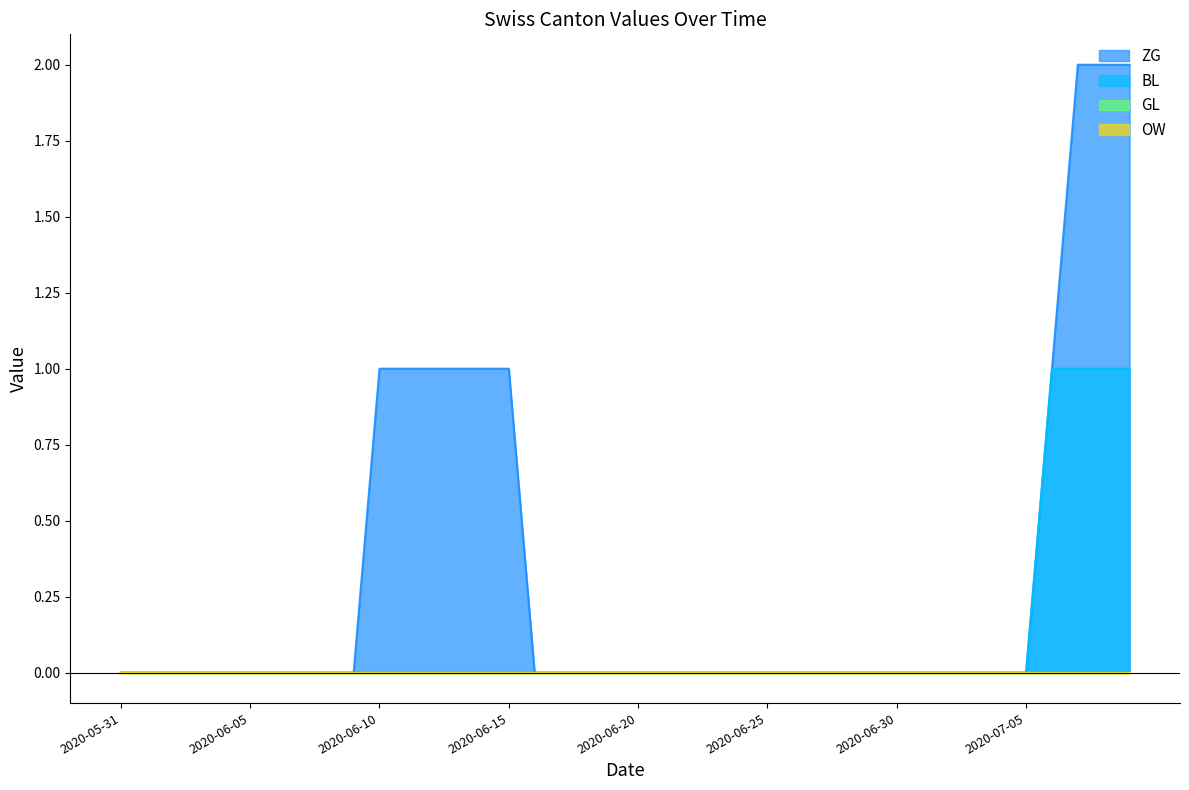

Does the chart display data point markers on the line(s)?

No